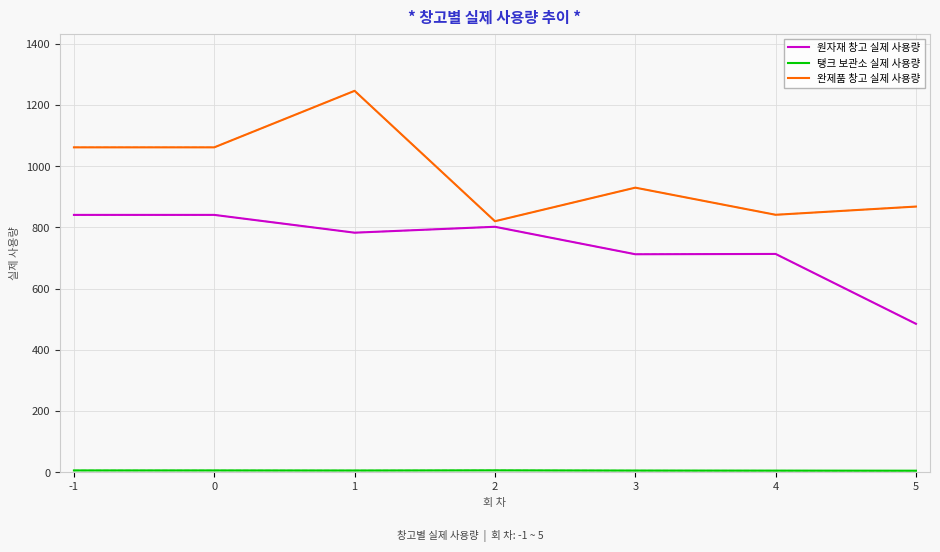

The value of 완제품 창고 실제 사용량 at -1 is 1061.1. True or false?

True